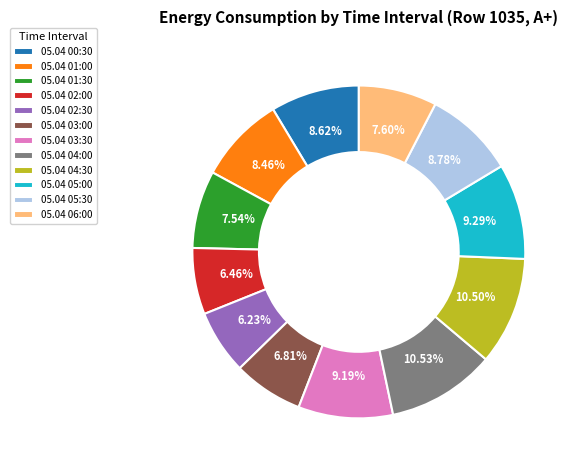

To the nearest percent, what portion does 05.04 00:30 represent?

9%